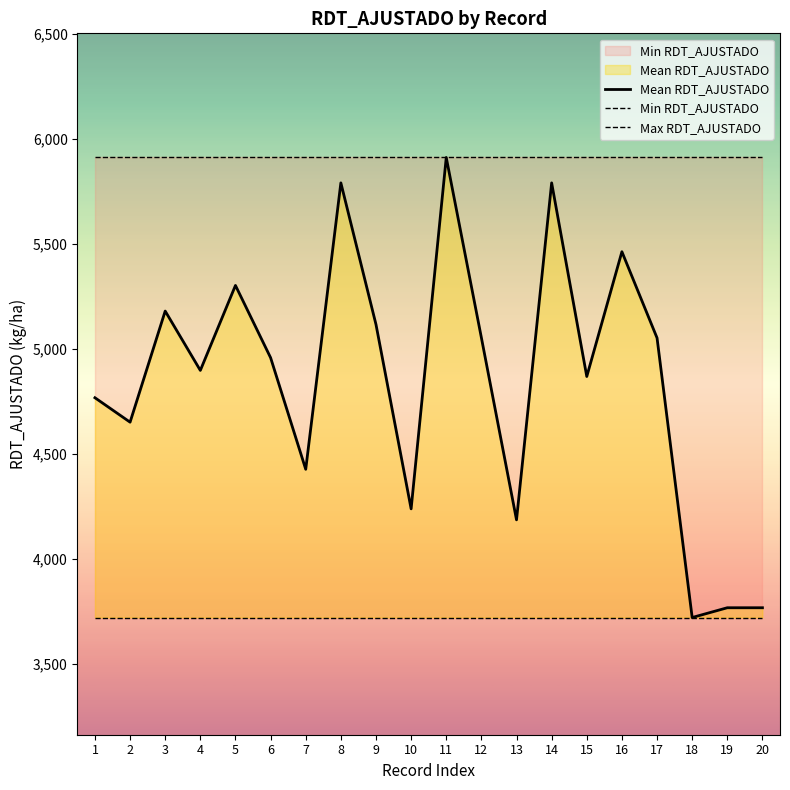

Read the Mean RDT_AJUSTADO value at 10.

4238.4